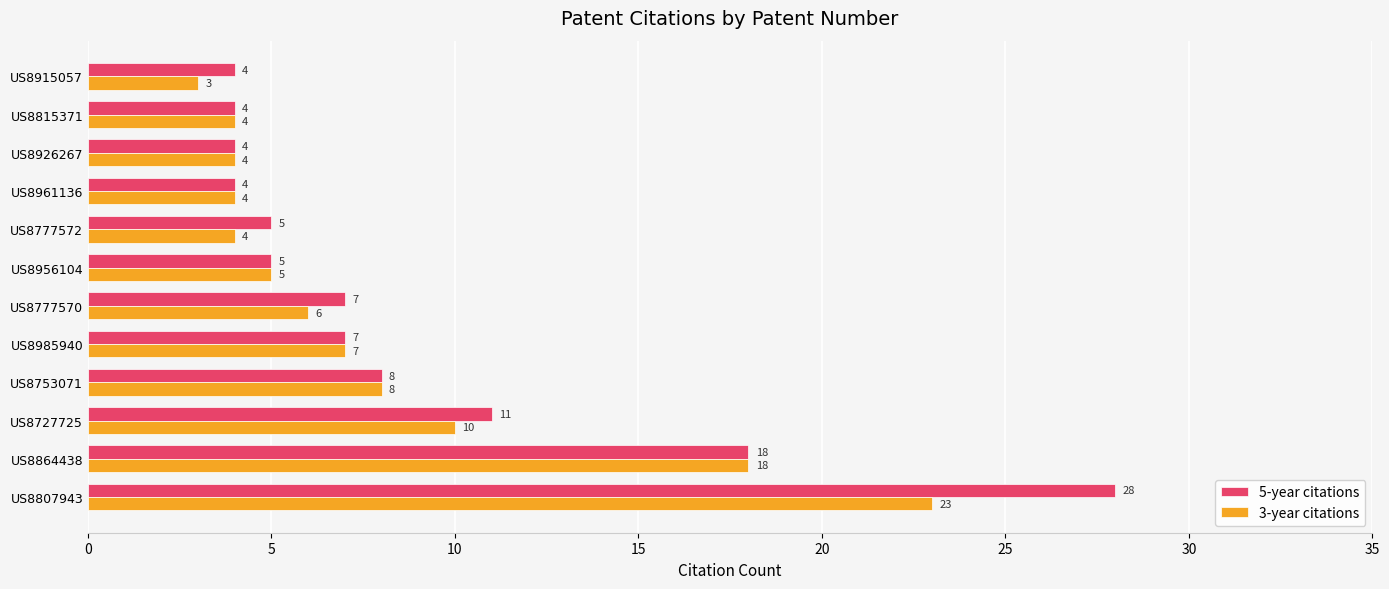

How many categories are shown in the chart?

12